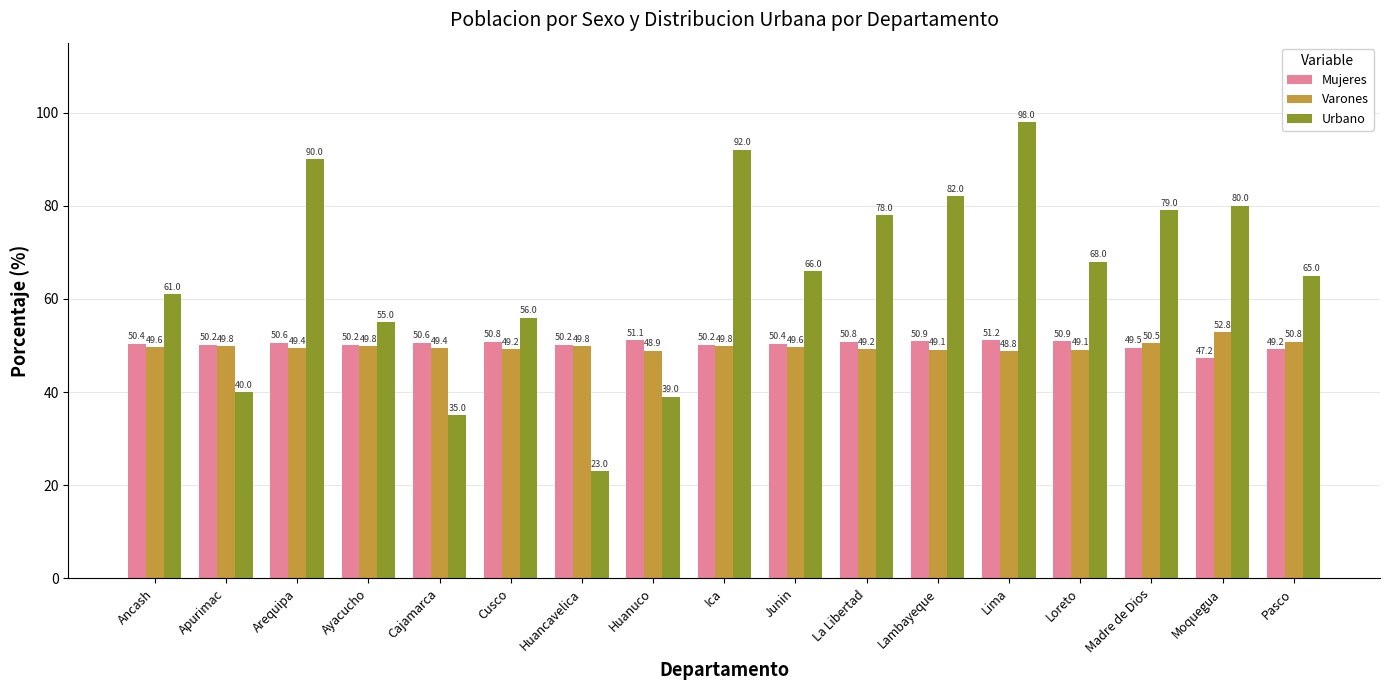

List the series in order of their peak value, highest first.

Urbano, Varones, Mujeres